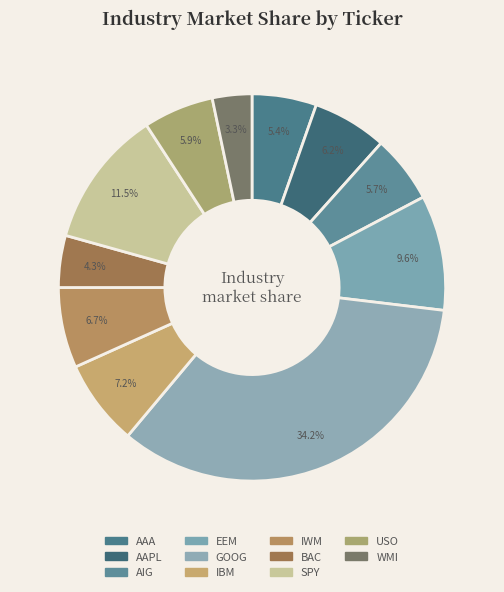

Do AIG and AAA together represent more than half of the pie?

No